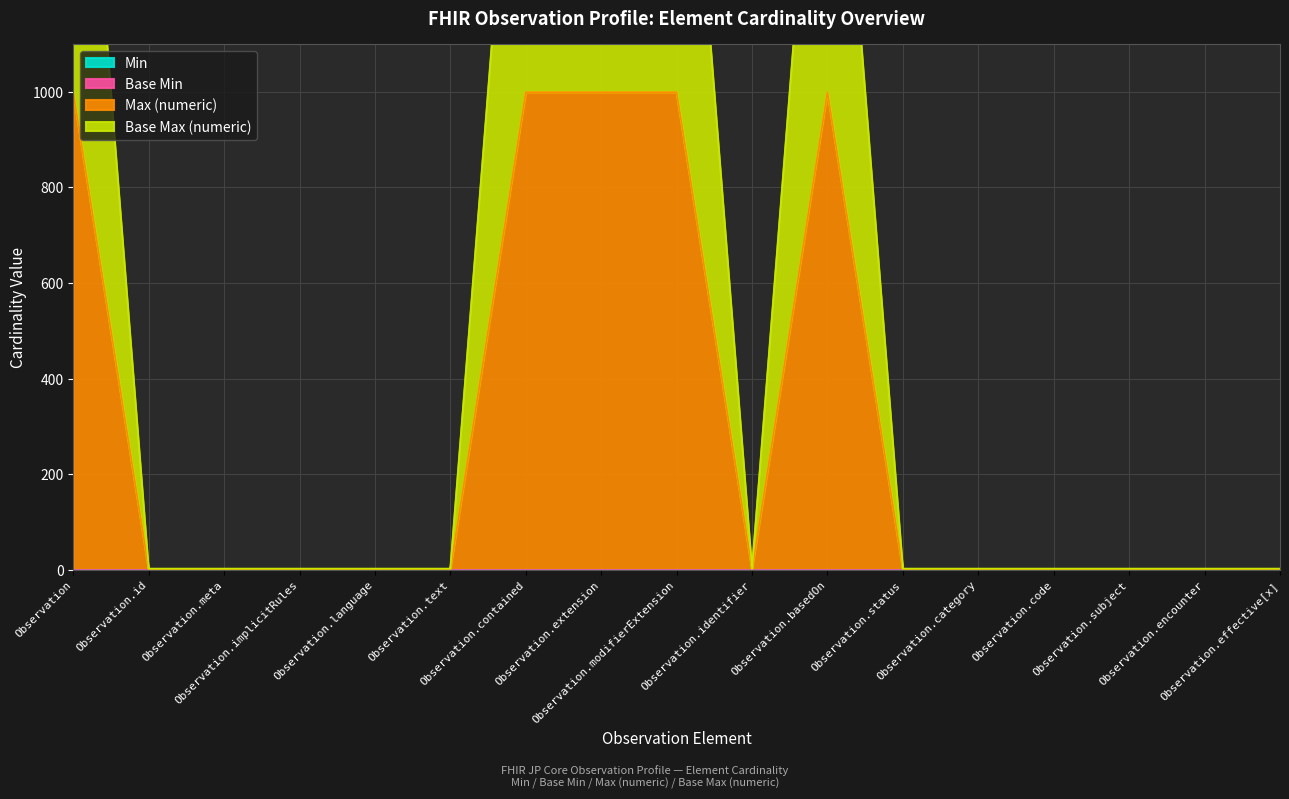

Which series has the largest range (max minus min)?

Base Max (numeric)